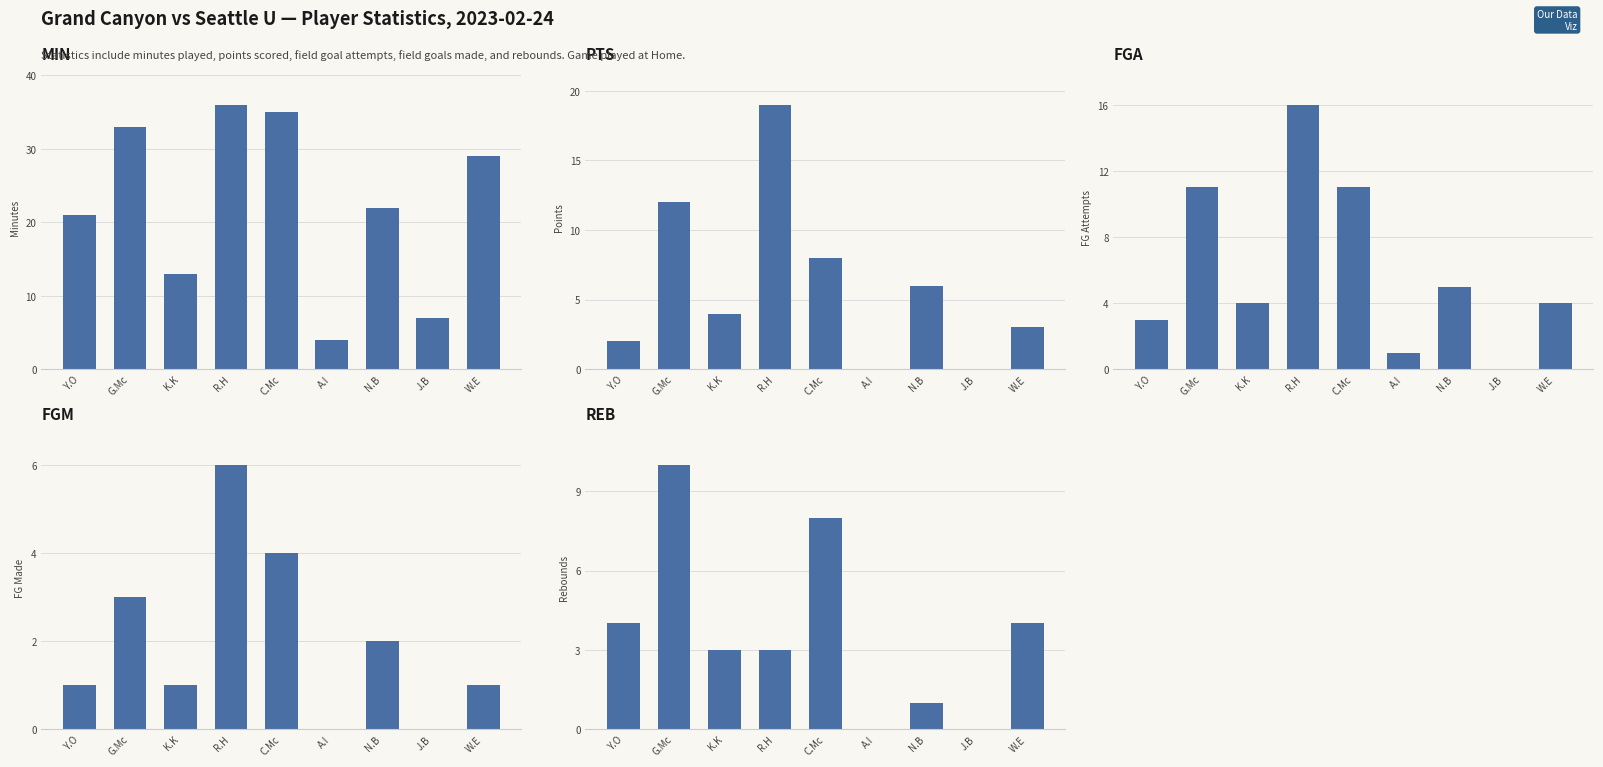

What is the sum of the FGA values at J.B and K.K?

4